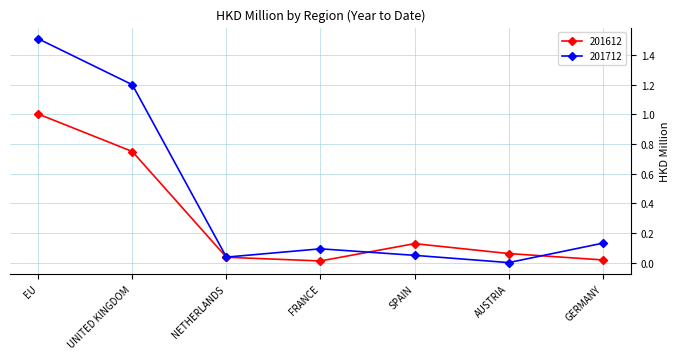

What value does the 201712 series have at UNITED KINGDOM?

1.2